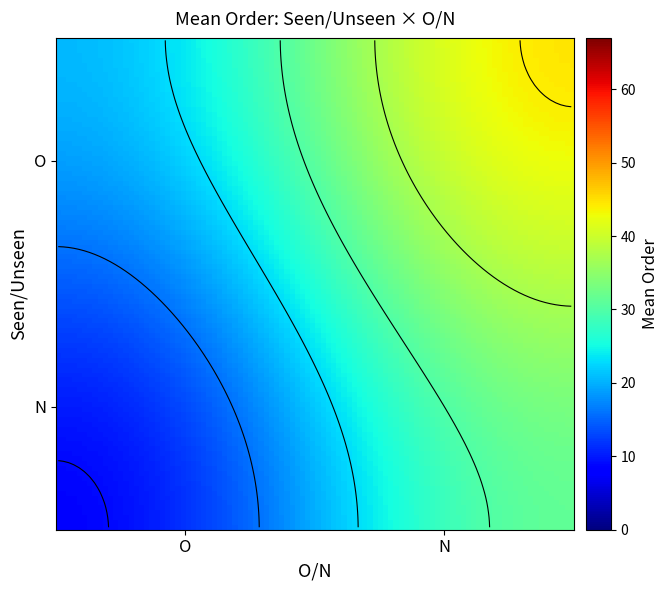

Is it true that the value at O_N is 35?

True